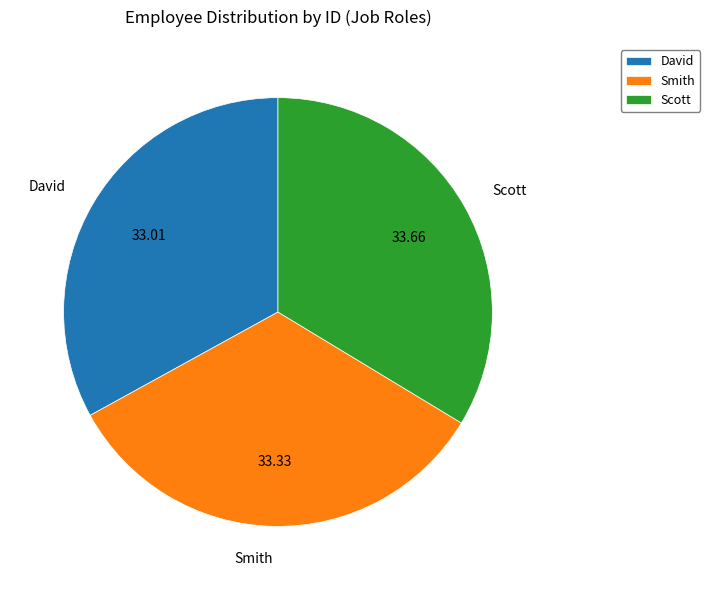

Is there any slice that represents more than half of the pie?

No